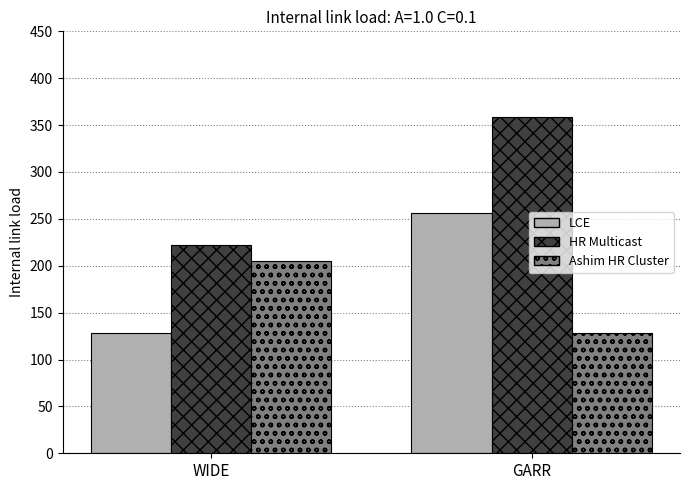

What is the label of the 2nd bar from the right?

WIDE